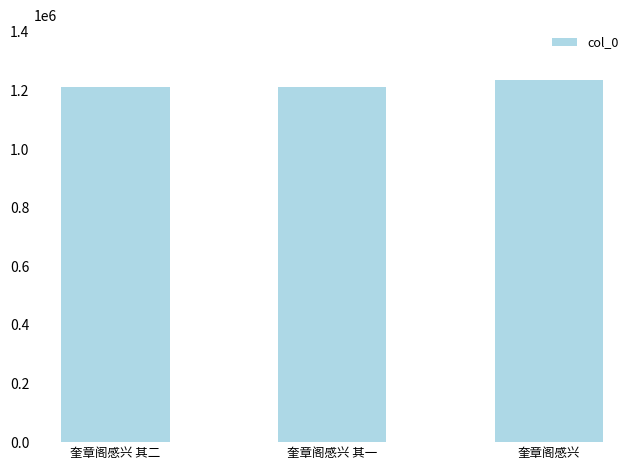

How many categories are shown in the chart?

3